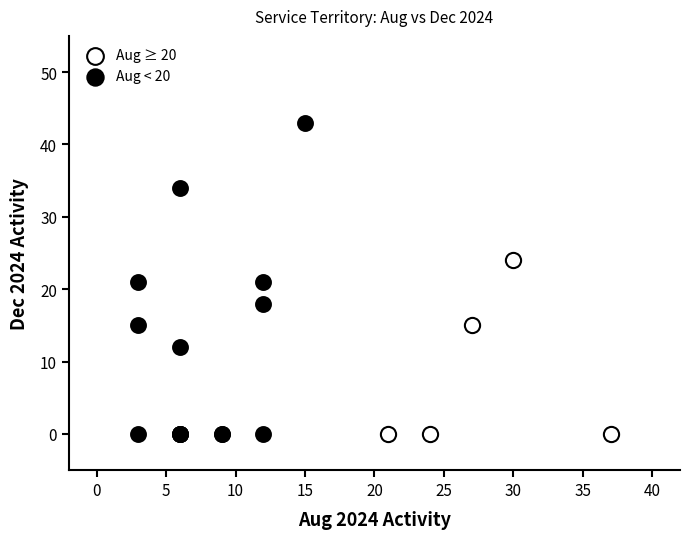

Which series contains the highest Y value?

Aug < 20